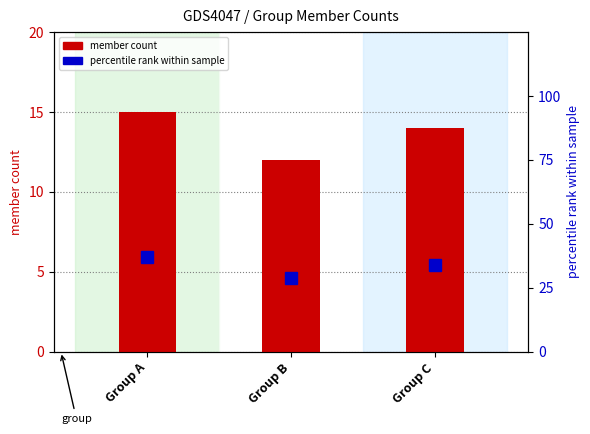

At which category does the chart reach its minimum across all series?

Group B